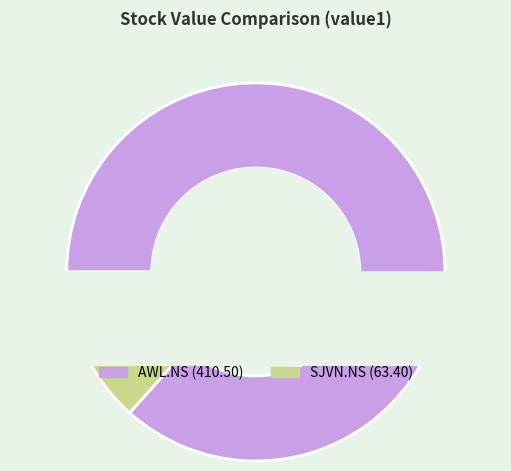

Is there a majority slice in this chart?

Yes